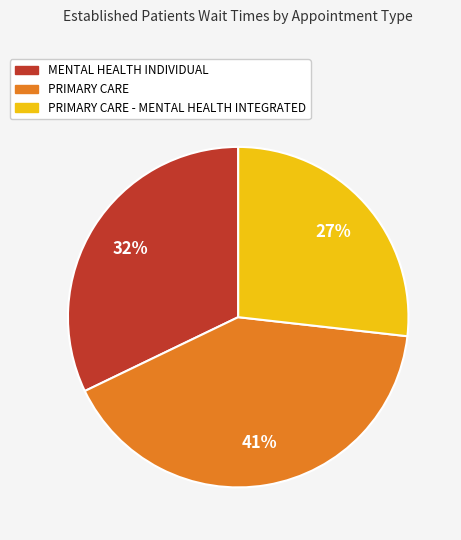

Is there any slice that represents more than half of the pie?

No